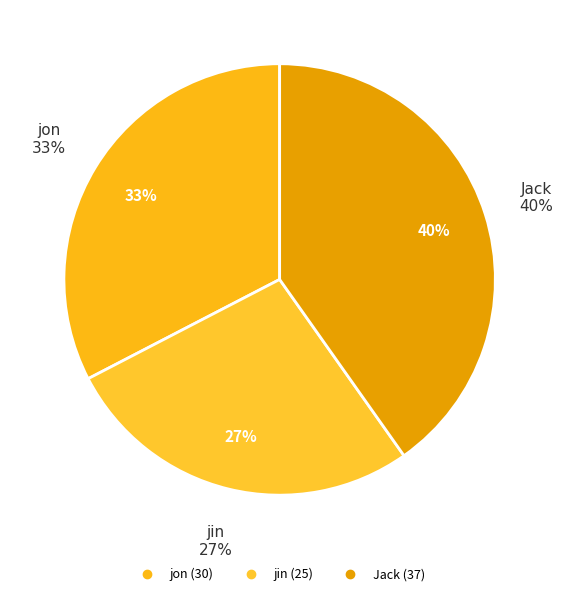

Is there any slice that represents more than half of the pie?

No